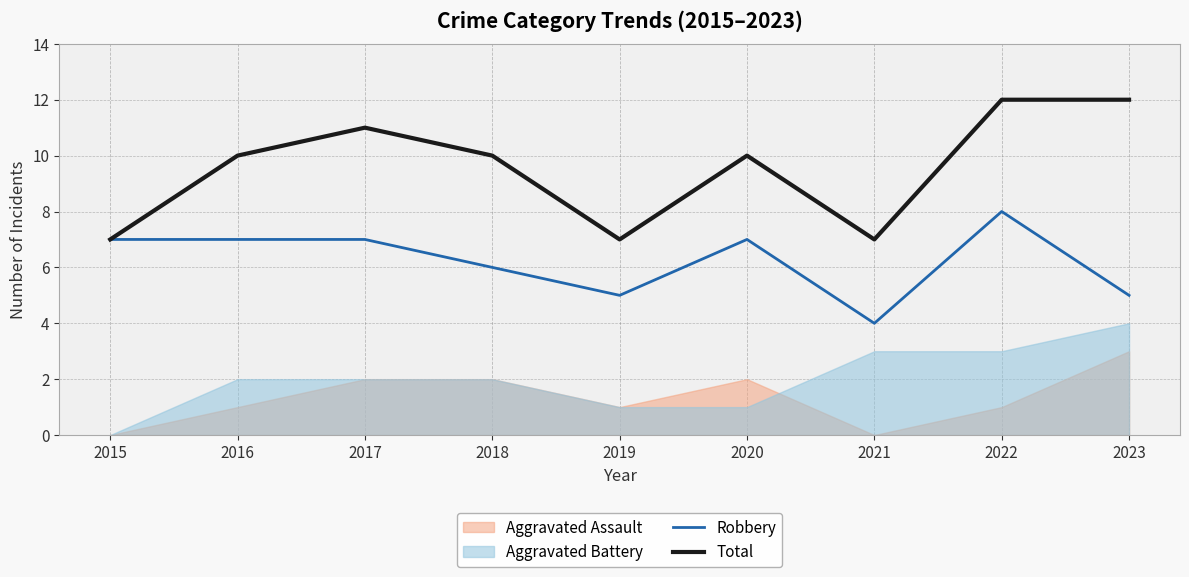

The value of Total at 2019 is 7. True or false?

True